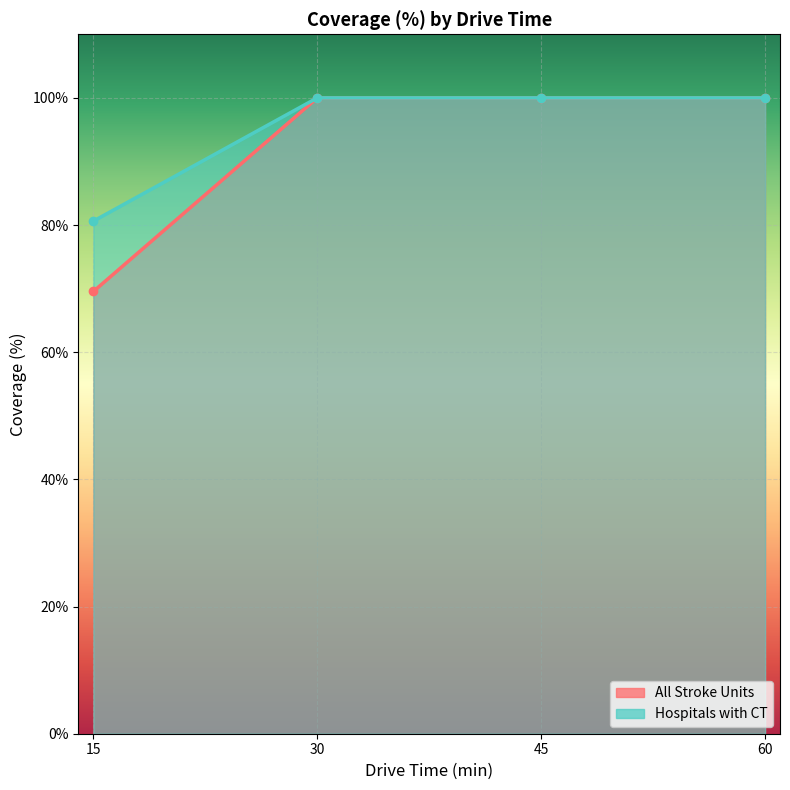

How many lines are shown in the chart?

2